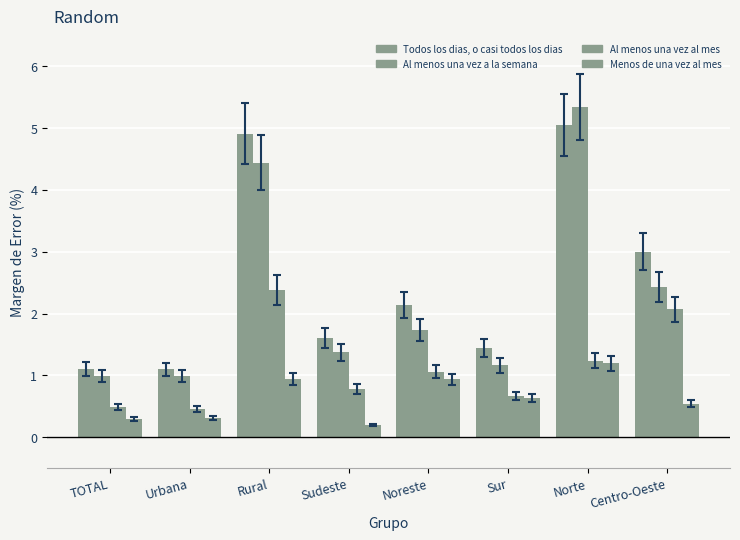

How many bars are there in total?

32